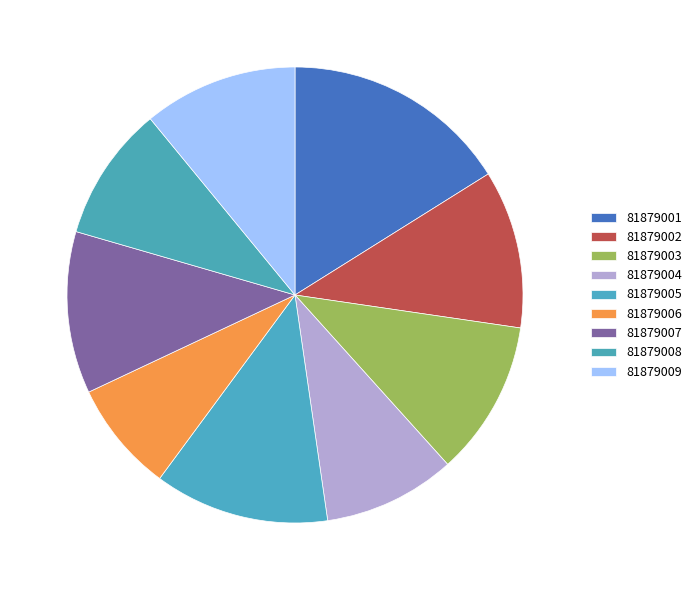

Is it true that 81879003 is 11% of the pie?

True